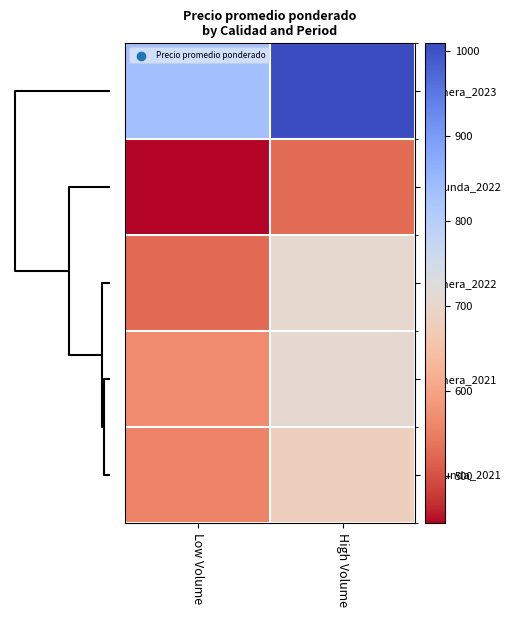

Which series has the largest total across all categories?

Primera_2023